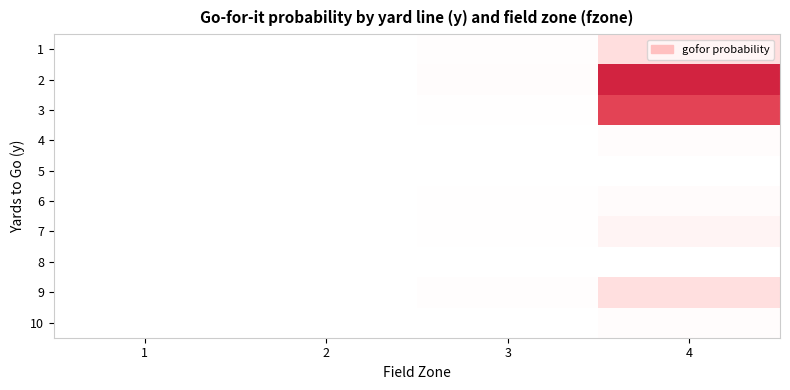

What is the total value across all series at 1?

10.0